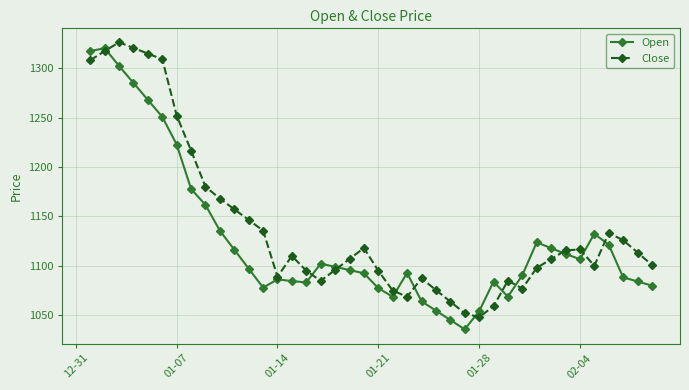

True or false: Open has more than 0 points higher than both neighbors.

True